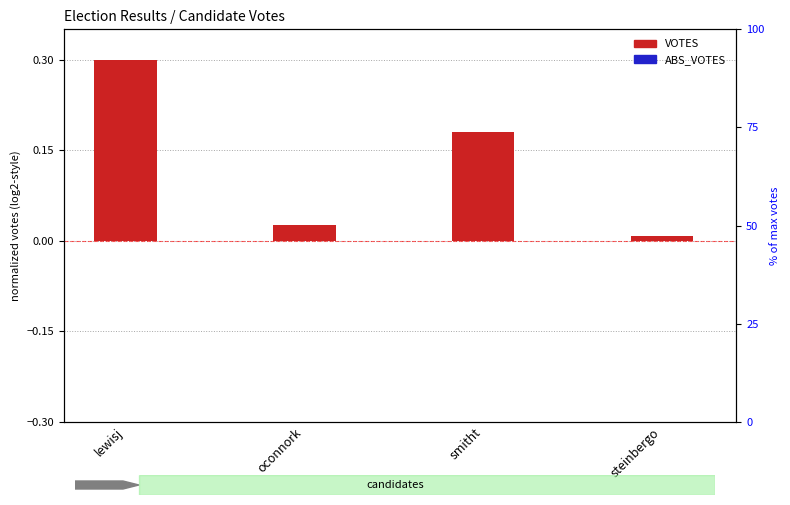

Rank the series at smitht from lowest to highest value.

ABS_VOTES, VOTES